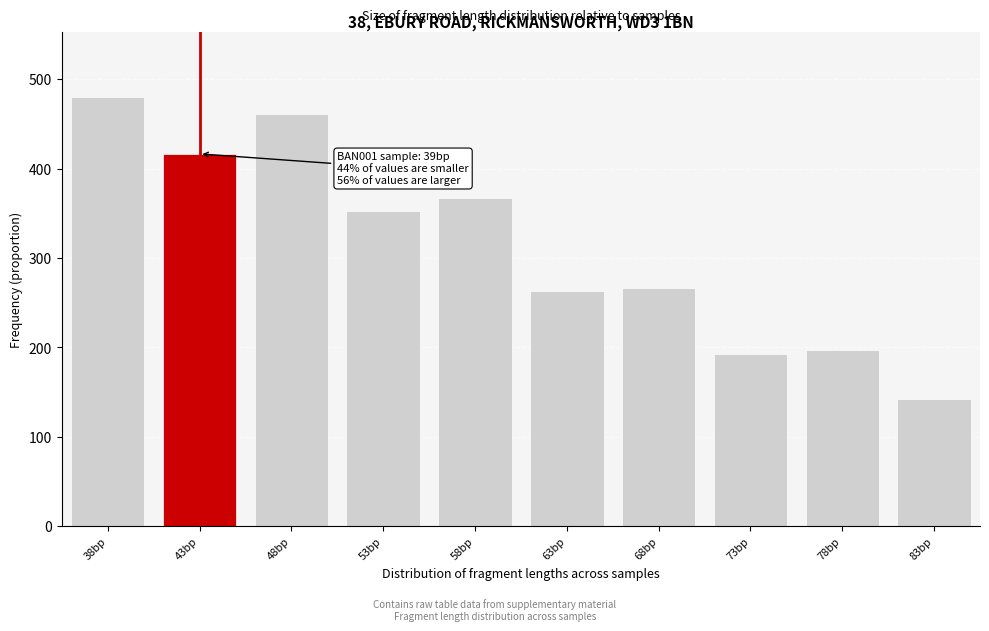

Reading right to left, what are all the values shown in this chart?

83bp=142.0	78bp=197.5	73bp=192.5	68bp=266.5	63bp=263.5	58bp=367.0	53bp=353.0	48bp=461.0	43bp=416.5	38bp=480.5